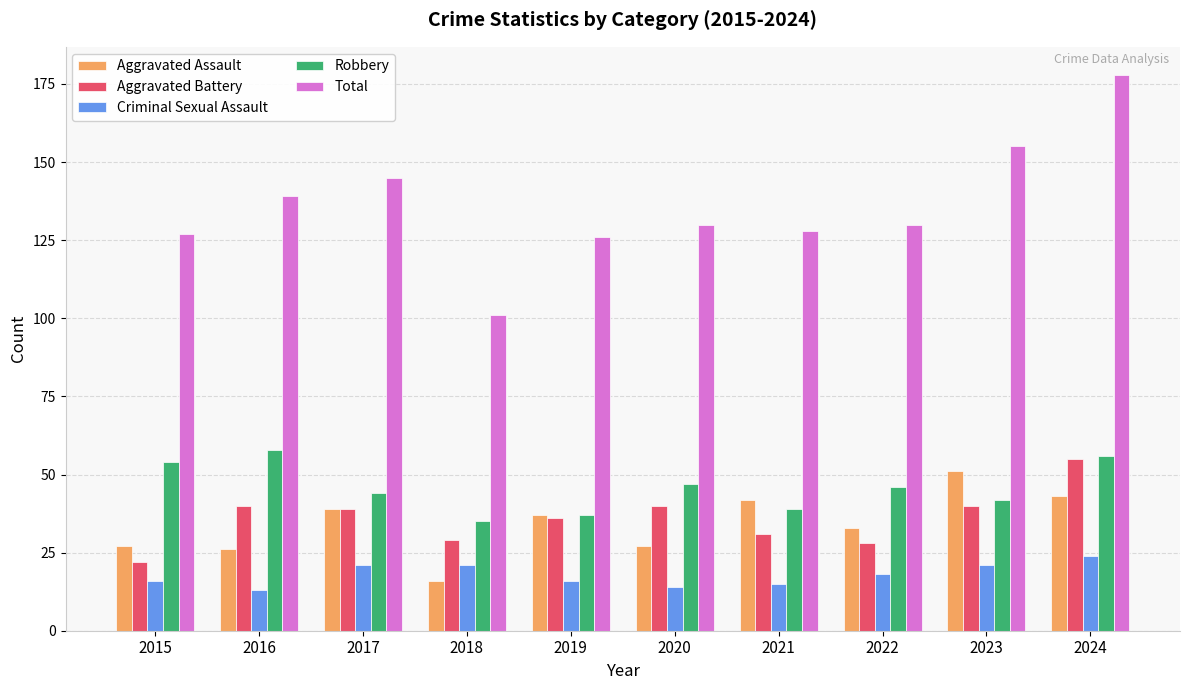

What is the minimum value shown in the chart?

13